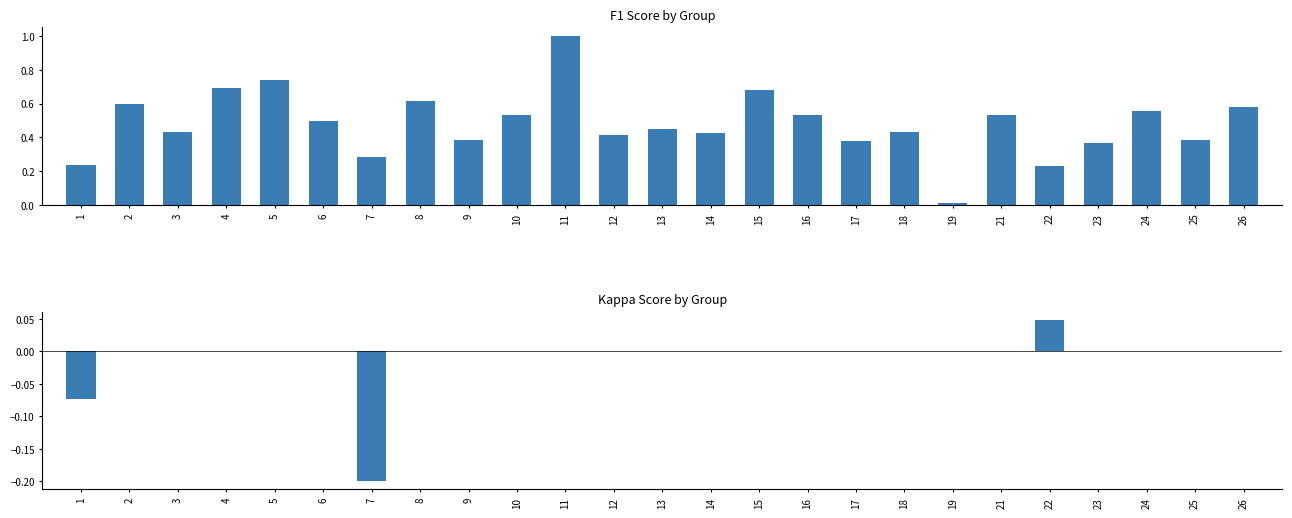

Reading left to right, extract all data points from this chart.

f1: 0.2	0.6	0.4	0.7	0.7	0.5	0.3	0.6	0.4	0.5	1.0	0.4	0.5	0.4	0.7	0.5	0.4	0.4	0.0	0.5	0.2	0.4	0.6	0.4	0.6
kappa: -0.1	0.0	0.0	0.0	0.0	0.0	-0.2	0.0	0.0	0.0	0.0	0.0	0.0	0.0	0.0	0.0	0.0	0.0	0.0	0.0	0.0	0.0	0.0	0.0	0.0